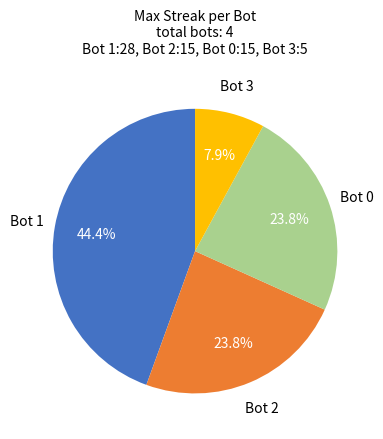

Does any single category account for the majority?

No